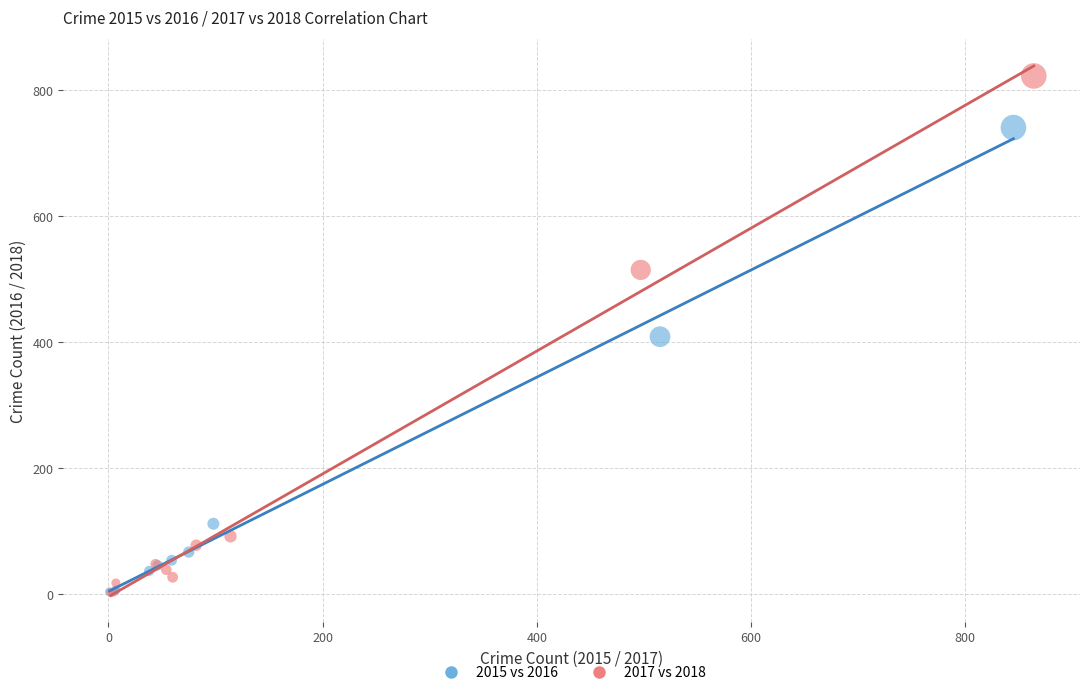

Which series has the largest Y range (max minus min)?

2017 vs 2018